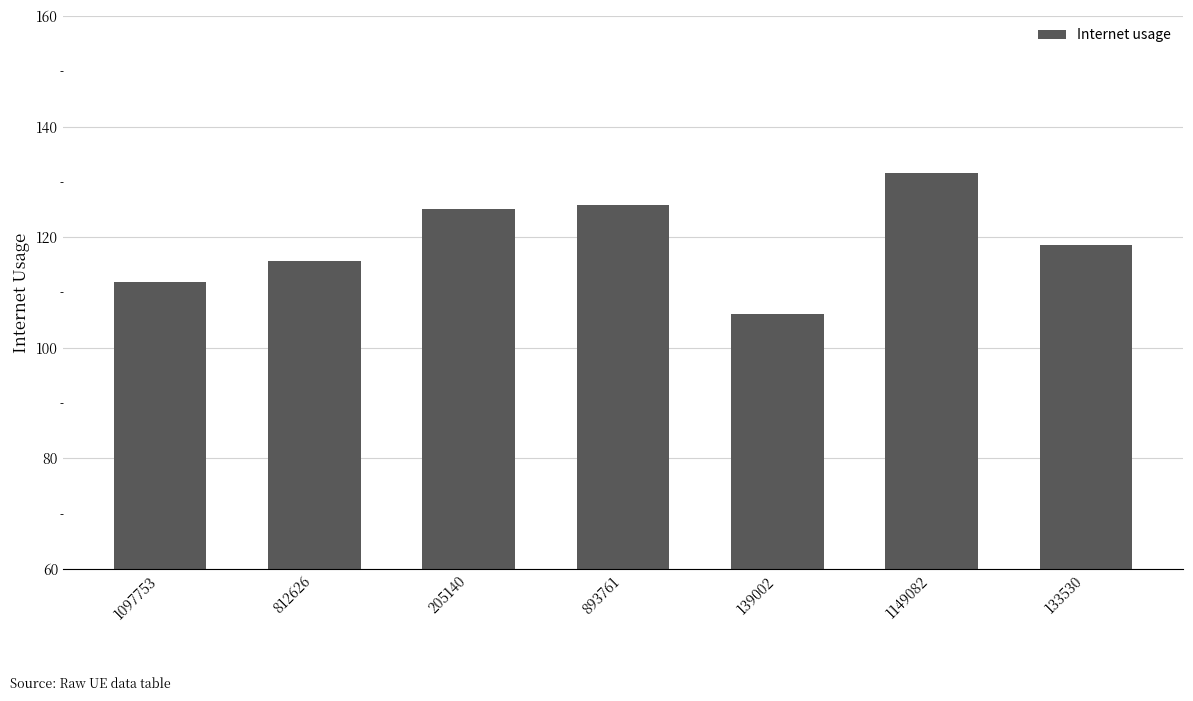

What is the difference between the values at 1097753 and 139002?

5.9